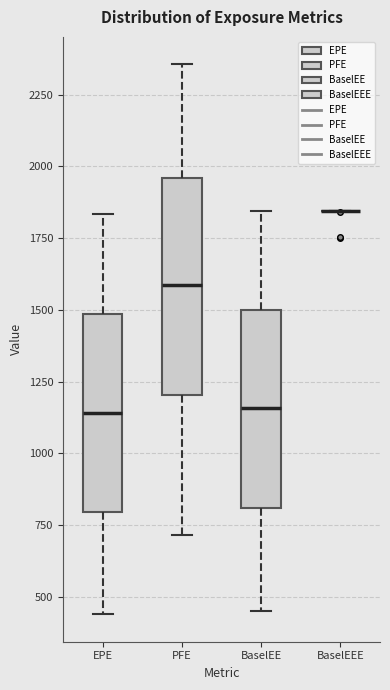

Reading left to right, transcribe this box plot: for each box, give where its median line is, the range the box spans, and where its two whiskers end, as read against the y-axis. The values are not printed on the chart, so give them approximately, as read against the axis.

EPE: median 1150, box 800 to 1500, whiskers 450 to 1850
PFE: median 1600, box 1200 to 1950, whiskers 700 to 2350
BaselEE: median 1150, box 800 to 1500, whiskers 450 to 1850
BaselEEE: box collapsed to a line at 1850, whiskers 1850 to 1850